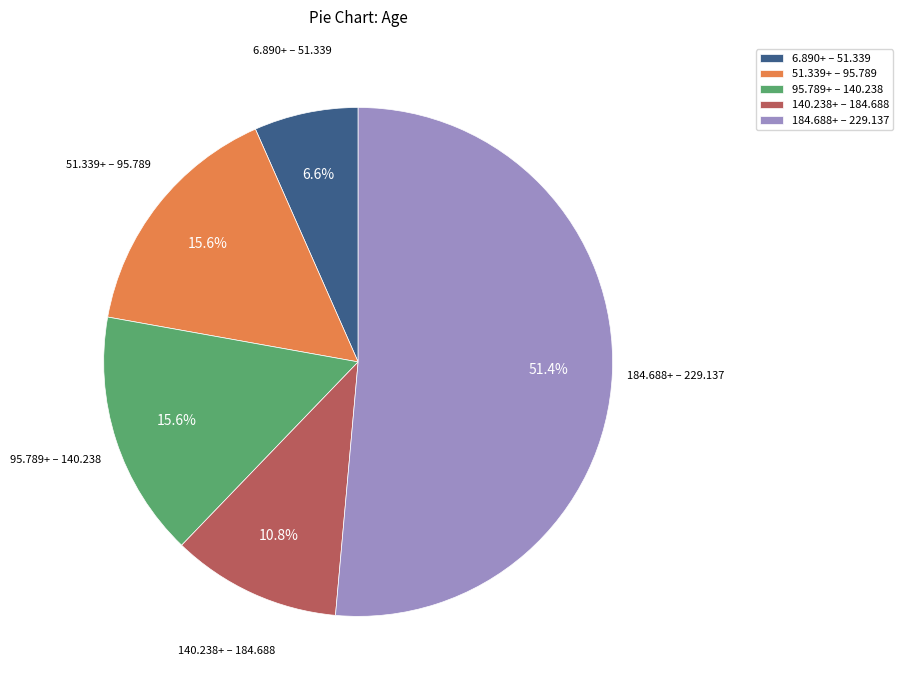

Does 6.890+ – 51.339 account for over 50% of the chart?

No